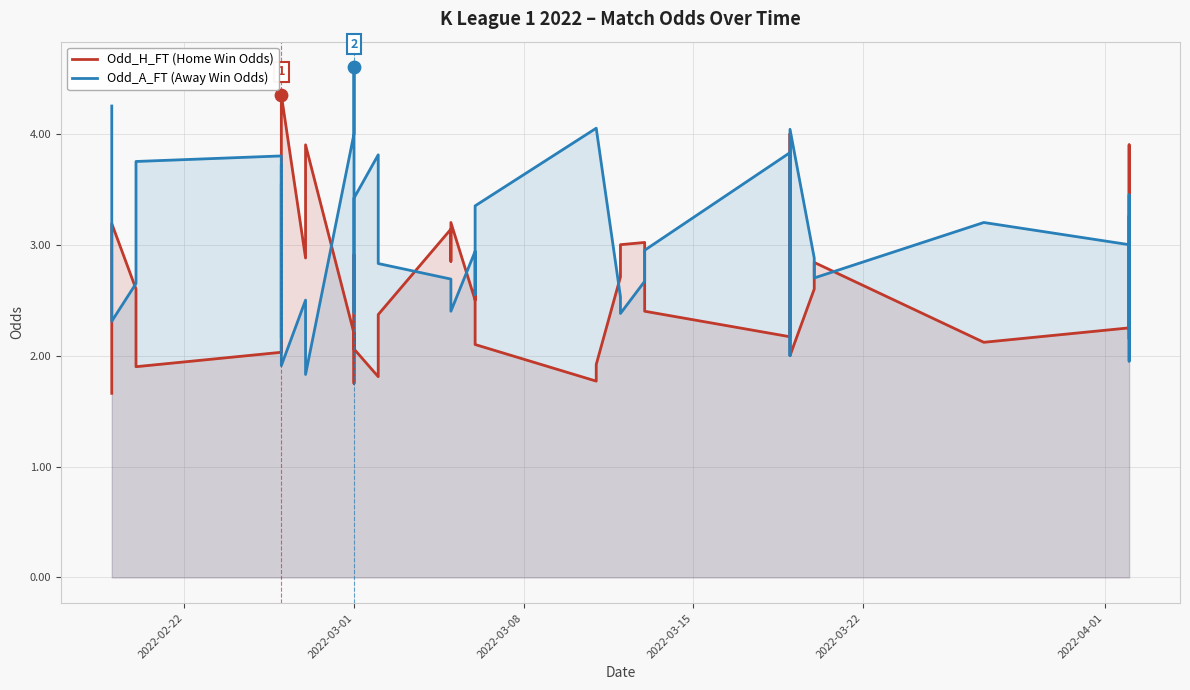

What are all the series names shown in the legend?

Odd_H_FT (Home Win Odds), Odd_A_FT (Away Win Odds)